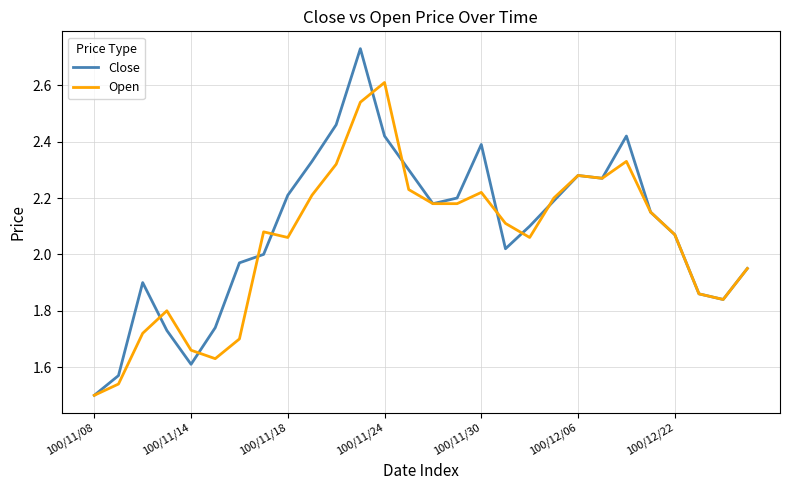

List the series in order of their peak value, highest first.

Close, Open